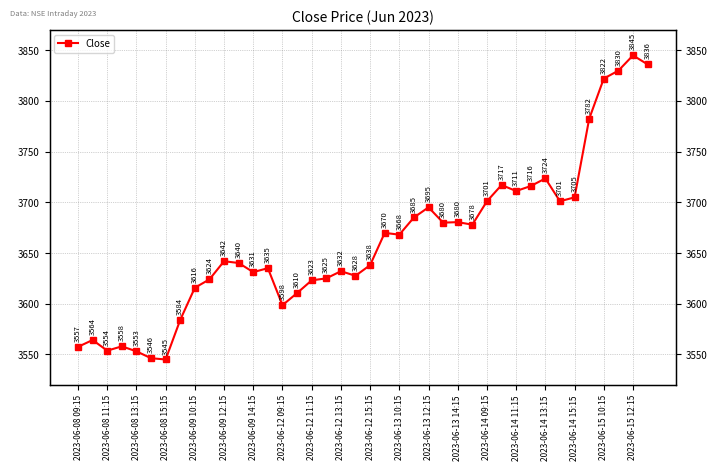

What is the difference between the values at 29 and 27?

39.1